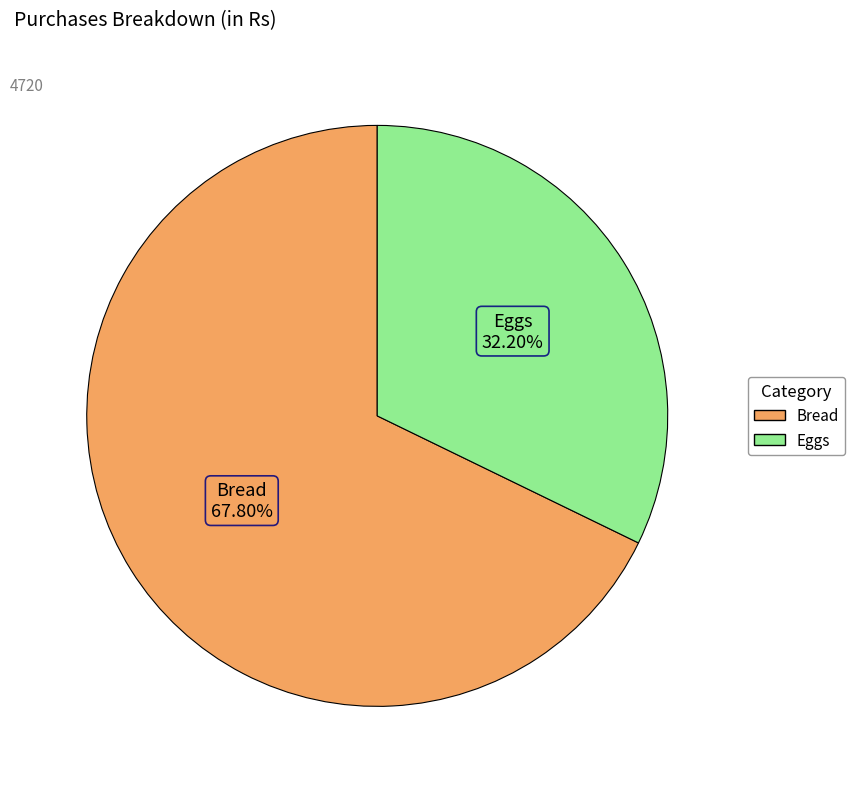

How many slices are in this pie chart?

2